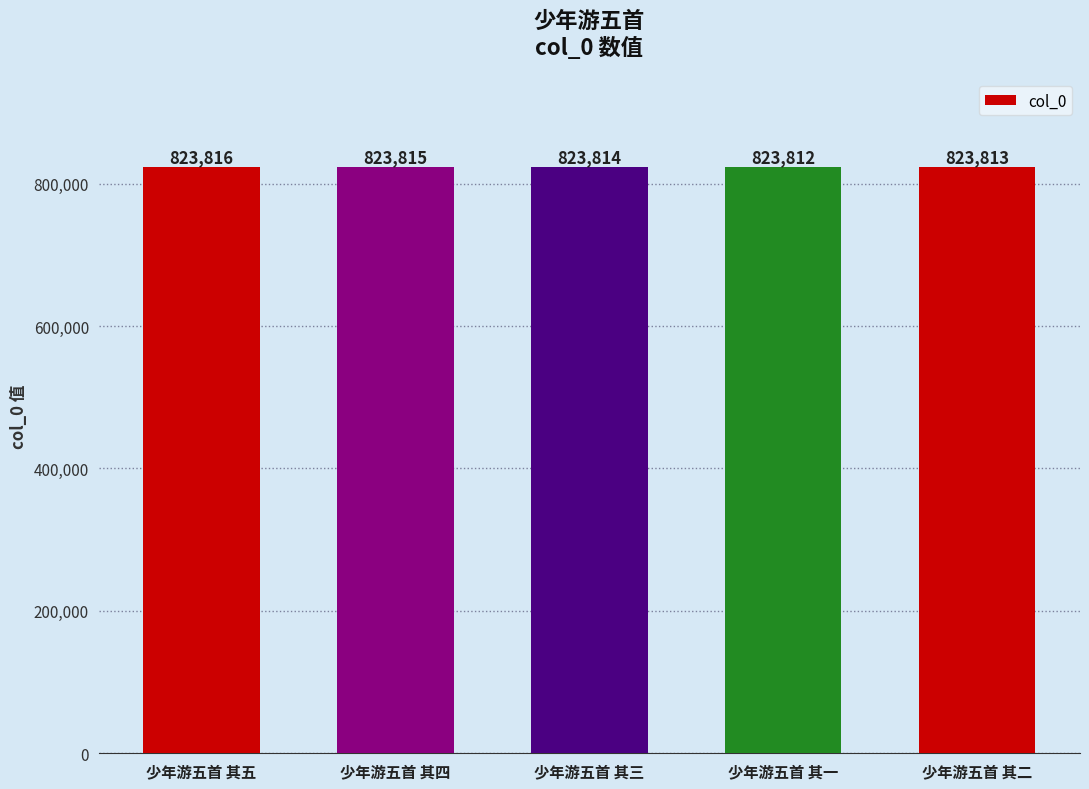

Approximately how many times larger is the value at 少年游五首 其五 compared to 少年游五首 其三?

1.0